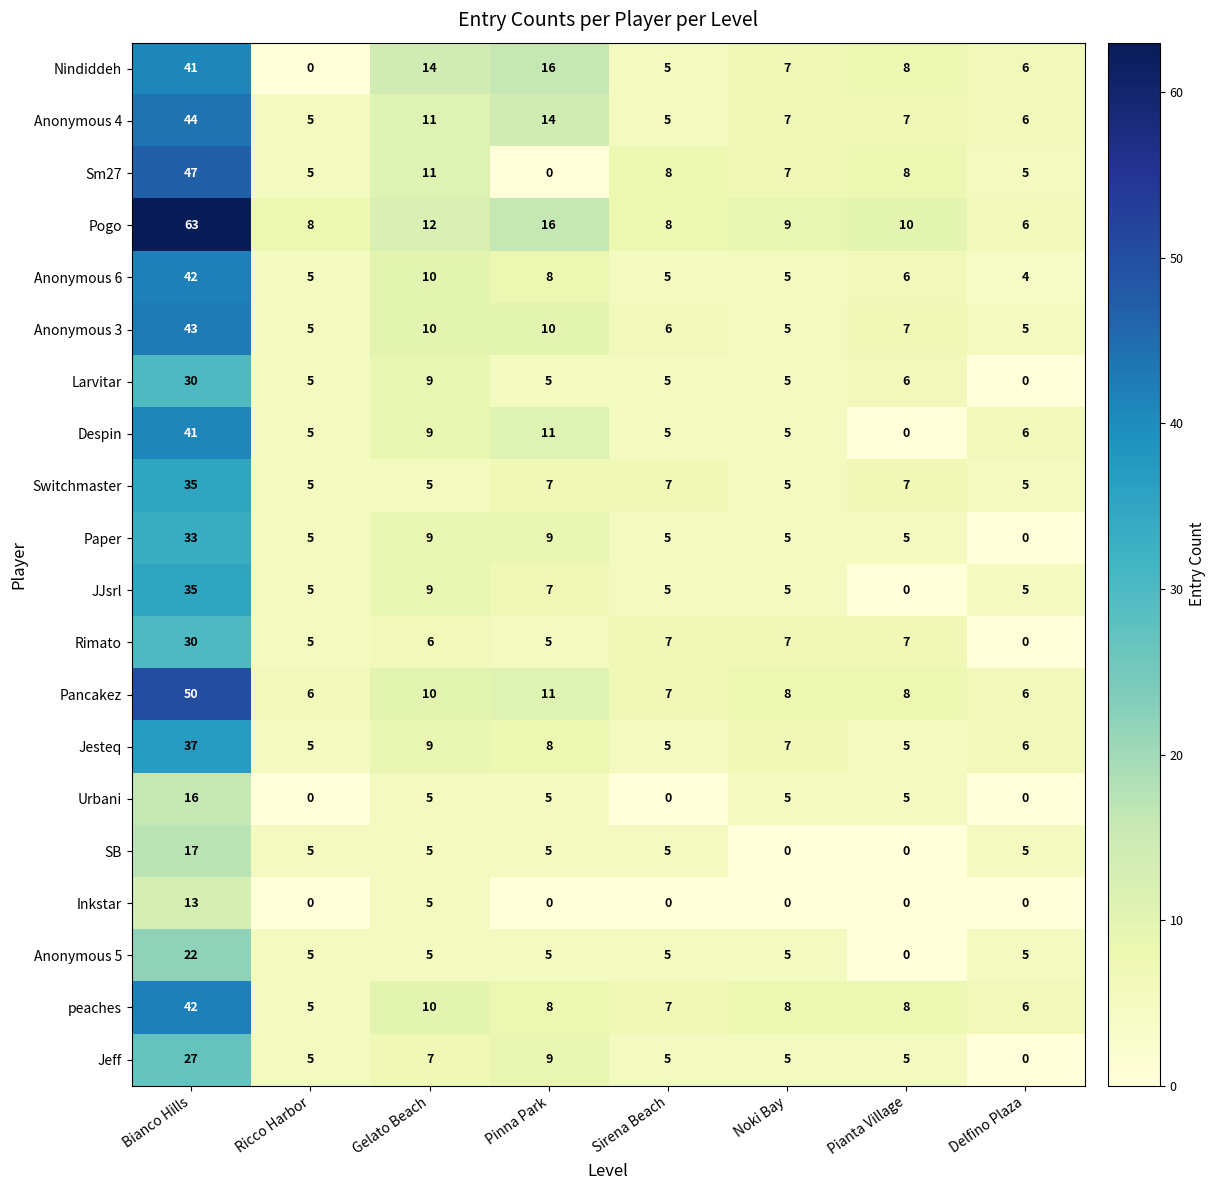

What is the difference between the second highest and minimum values in the peaches series?

5